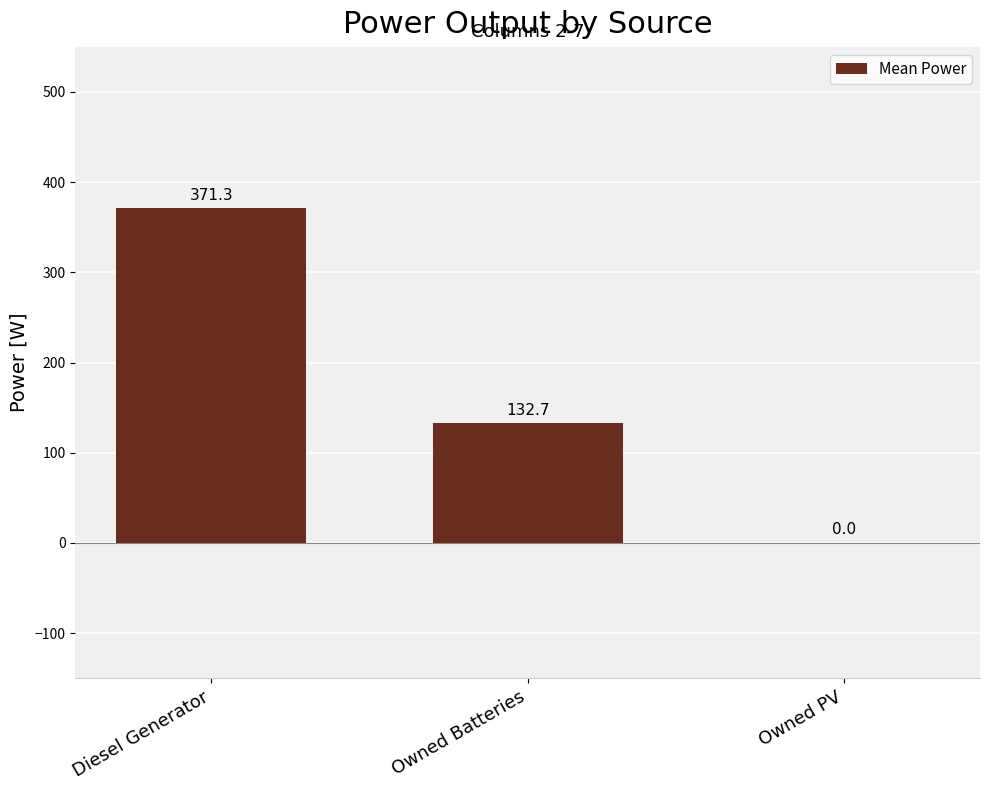

Reading left to right, transcribe all the data shown in this chart.

371.3	132.7	0.0